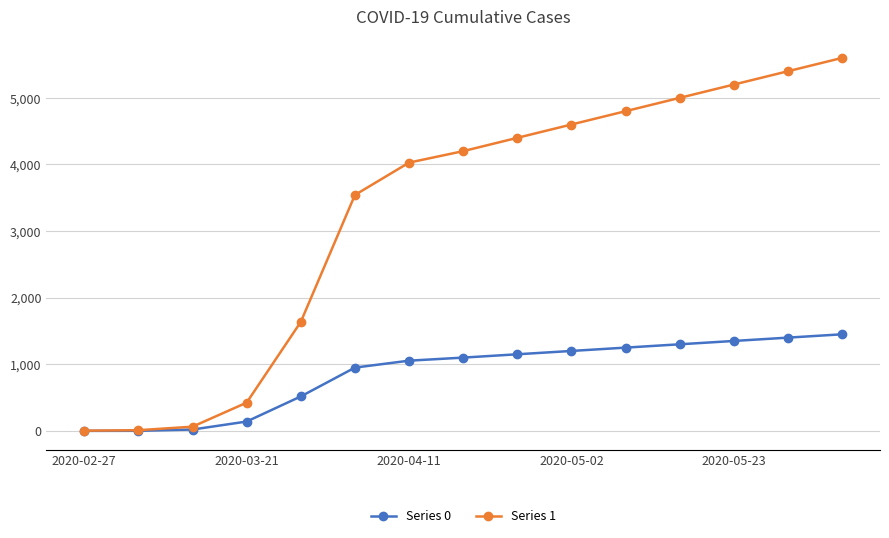

Which series has the largest range (max minus min)?

Series 1